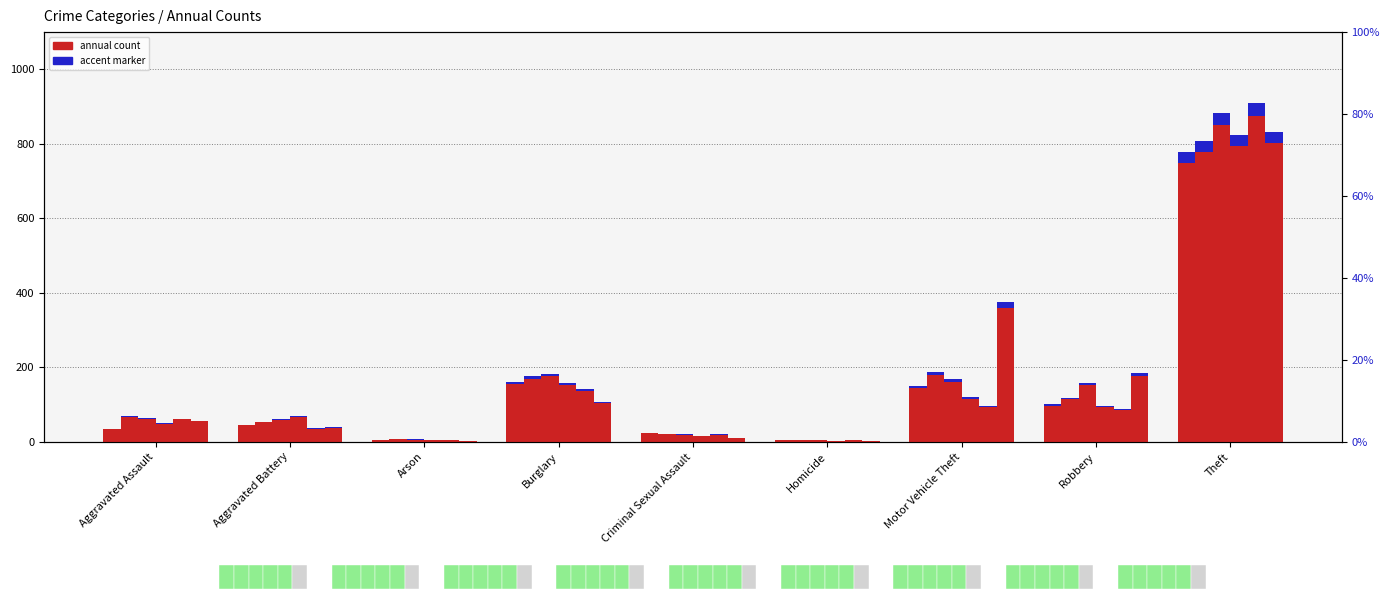

Which category has the highest value in the 2018 series?

Theft